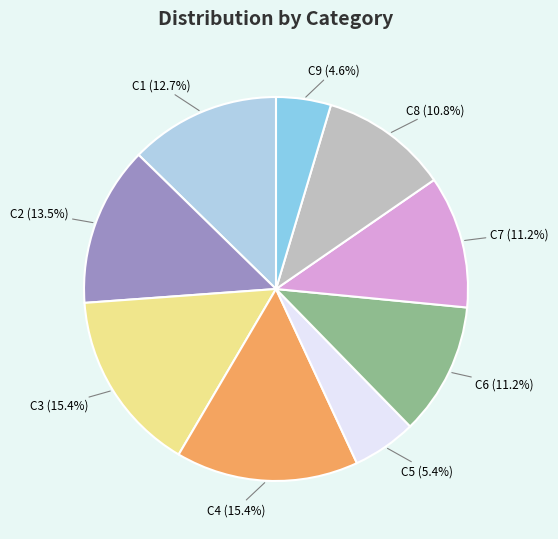

Which category has the smallest portion of the pie?

C9